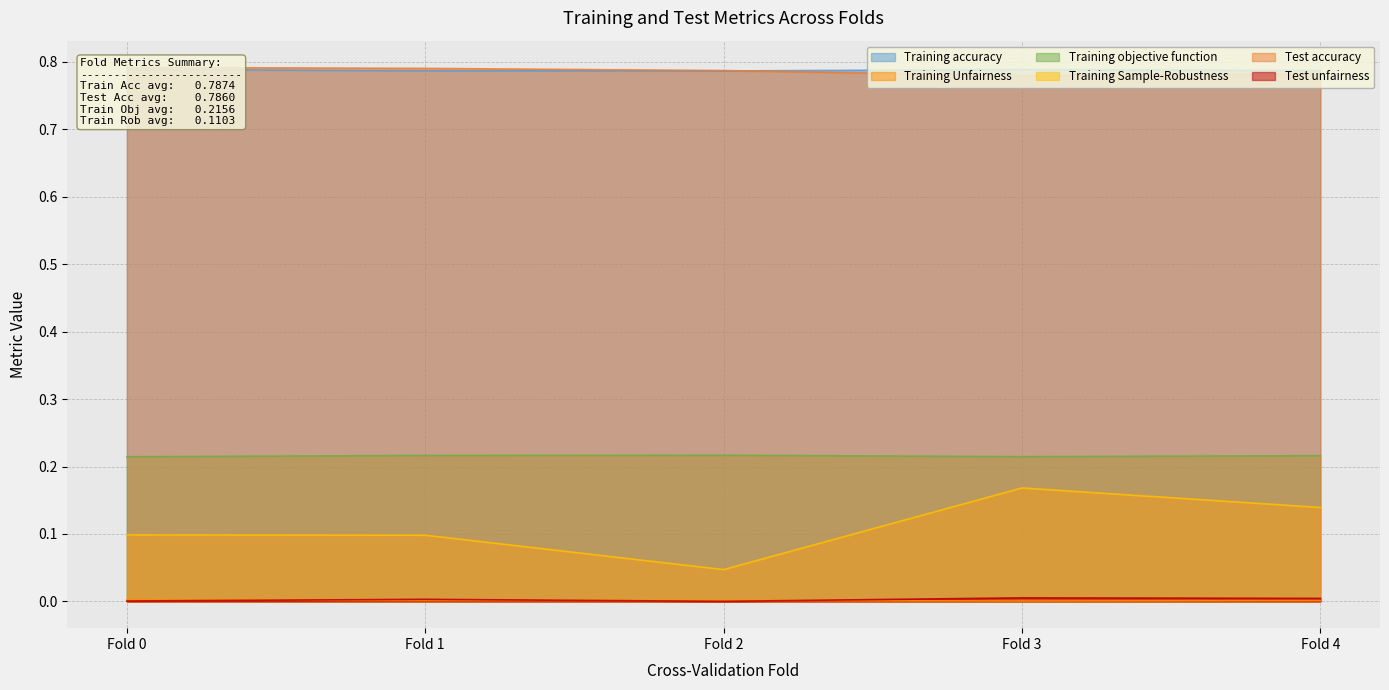

At how many categories does at least one series exceed 0?

5